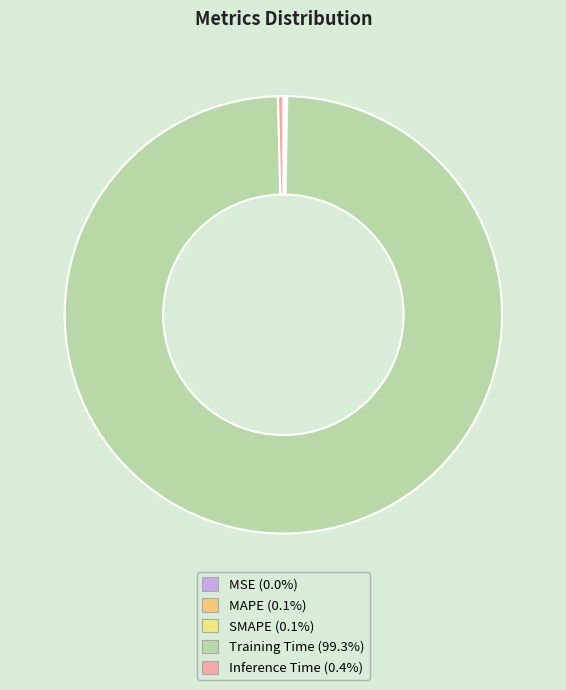

Rank the categories by value from lowest to highest.

MSE, SMAPE, MAPE, Inference Time, Training Time